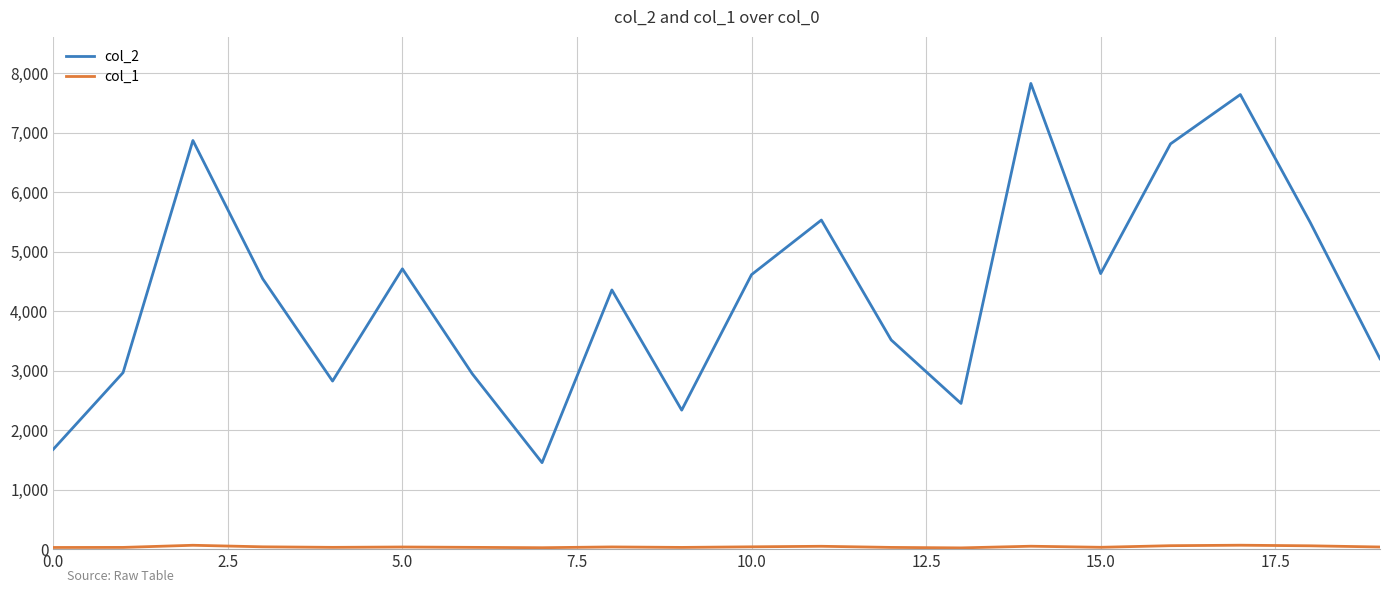

Which series has the largest range (max minus min)?

col_2